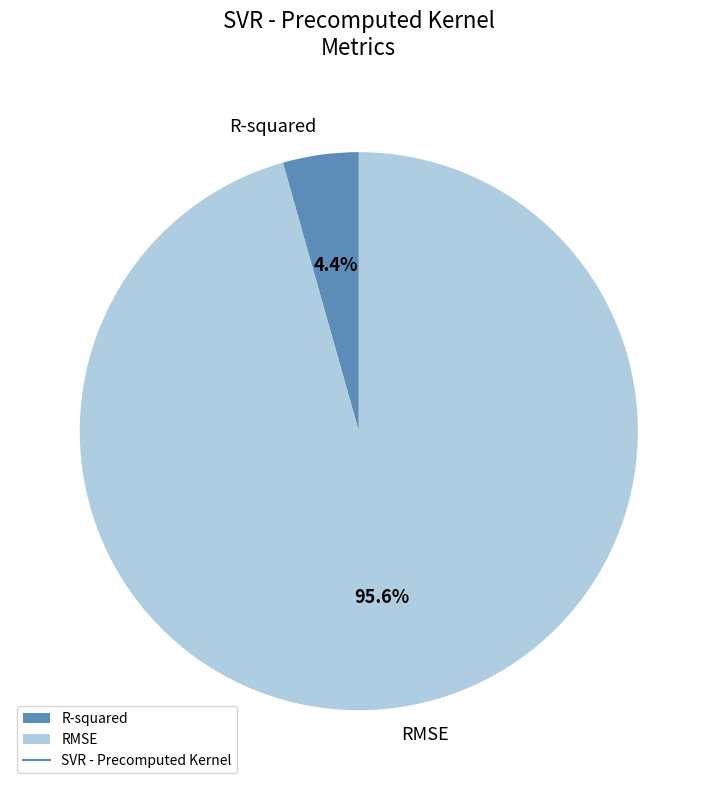

Is there a majority slice in this chart?

Yes